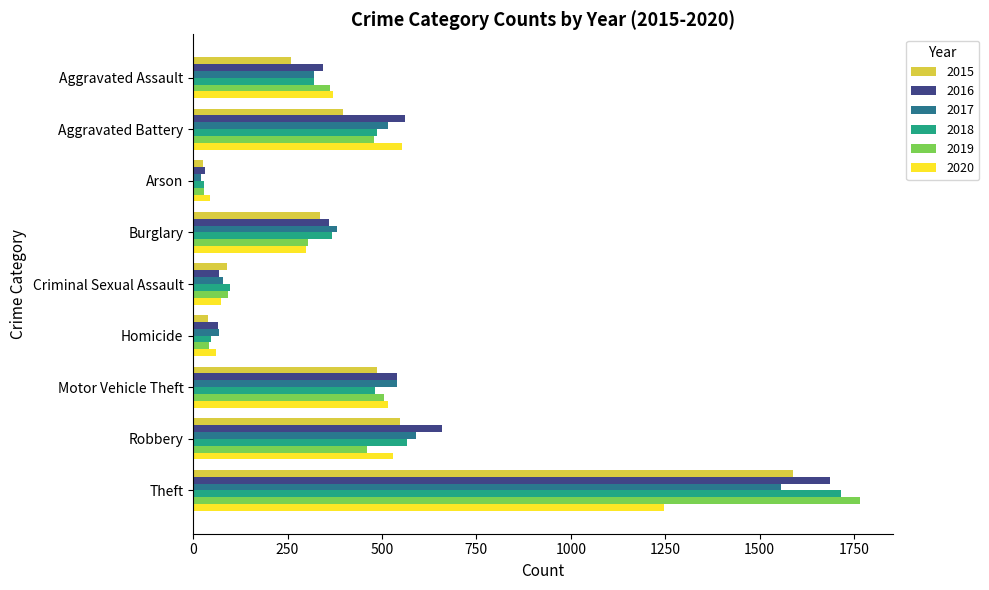

What is the total value across all series at Homicide?

324